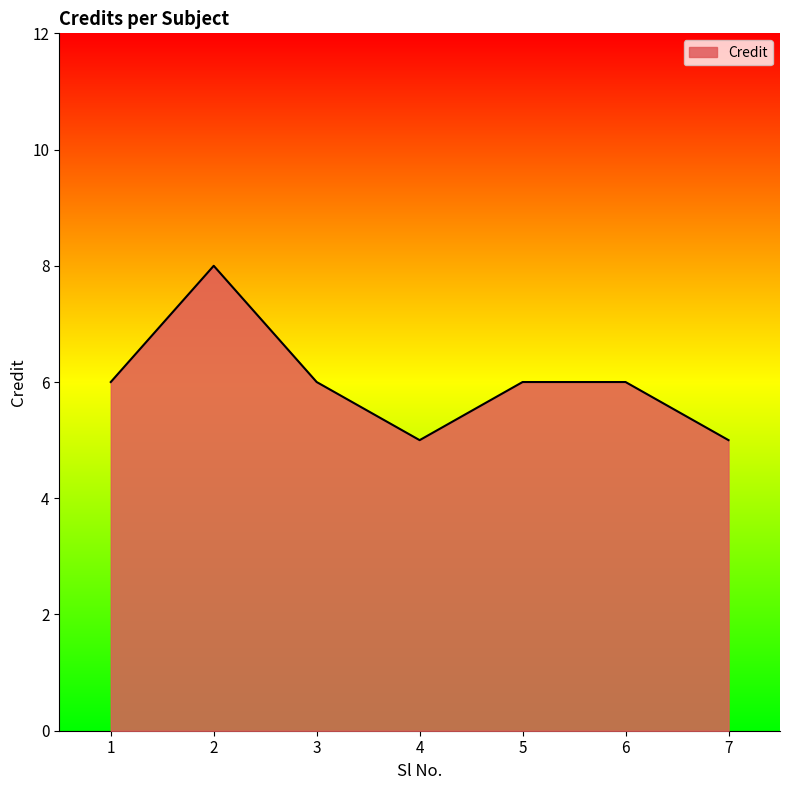

What value does the data have at 7?

5